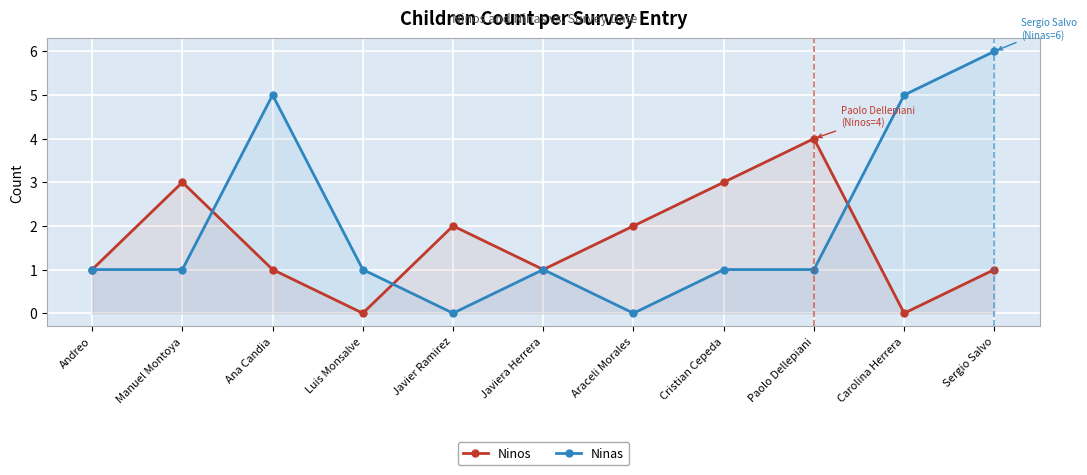

True or false: Ninas and Ninos cross at least once.

True